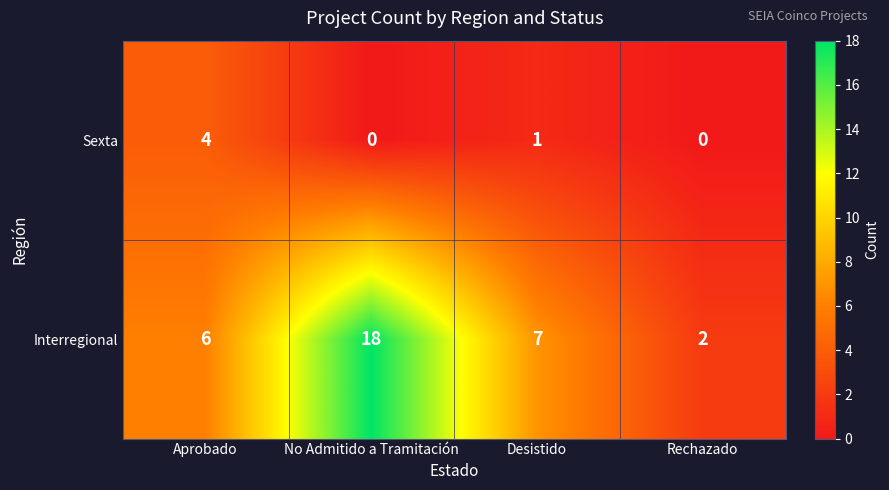

What is the difference between the highest and lowest values at No Admitido a Tramitación?

18